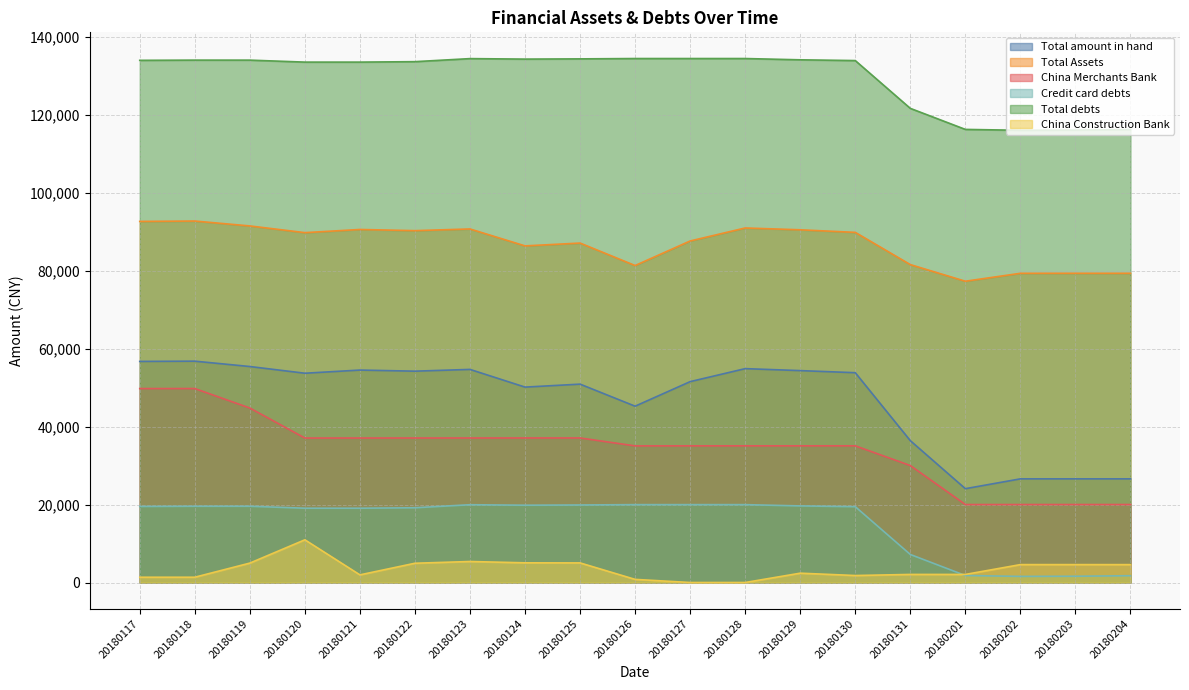

Is it true that China Construction Bank equals 4984.2 at 20180119?

True